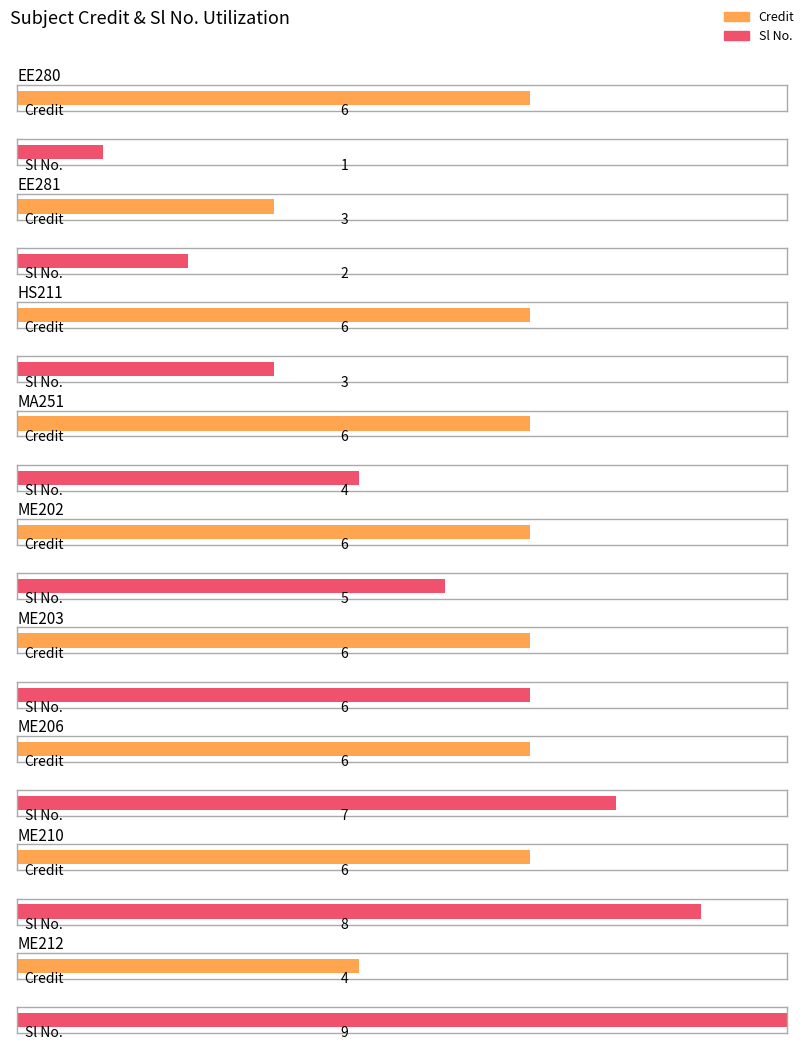

Is the value of Credit at ME203 greater than the value of Sl No. at ME210?

No